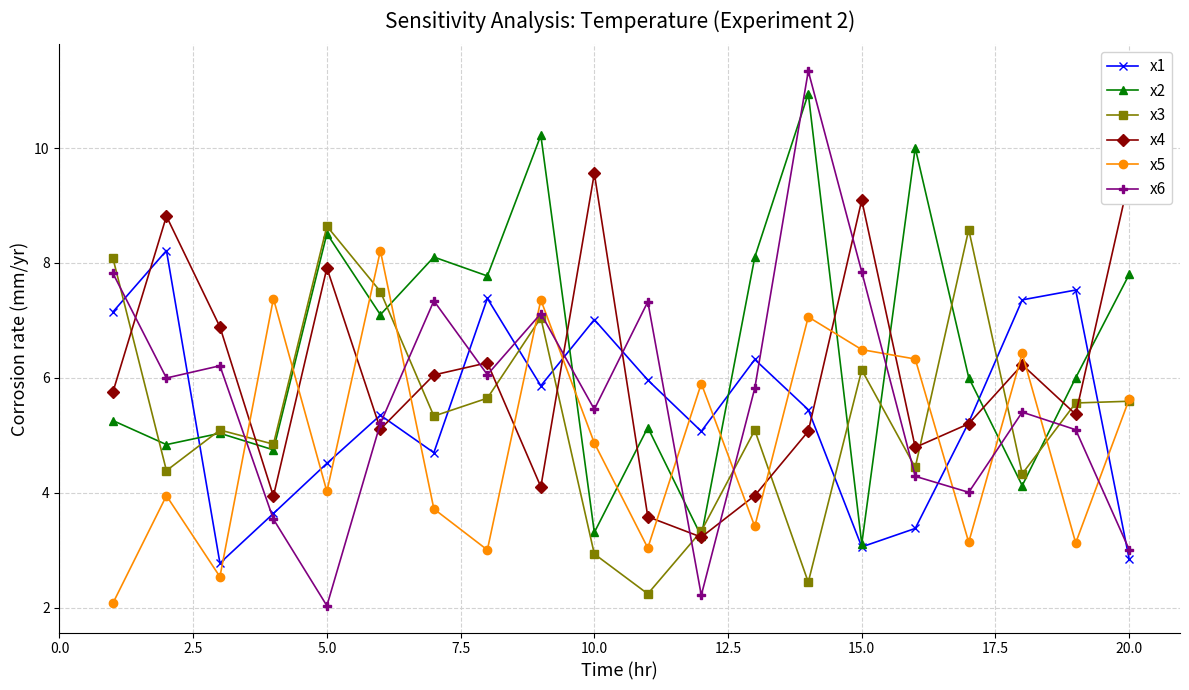

What is the value of the x1 point at the 19th from the left?

7.5